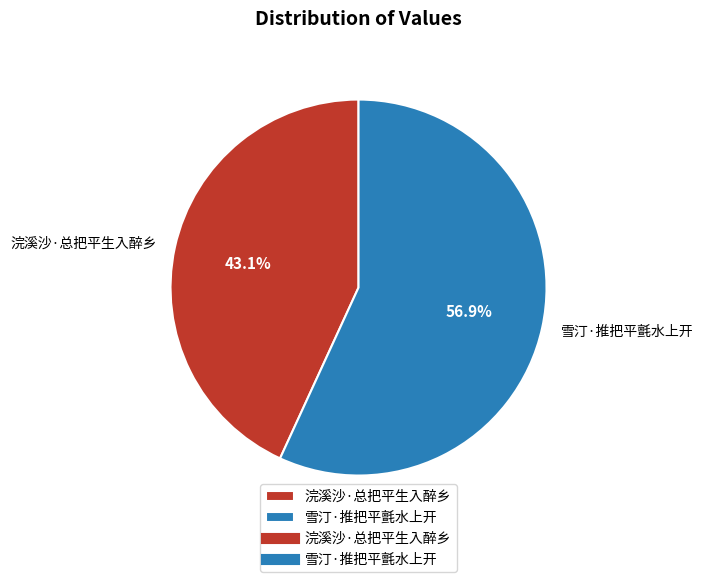

How much of the chart is everything except 雪汀·推把平氈水上开?

43.1%